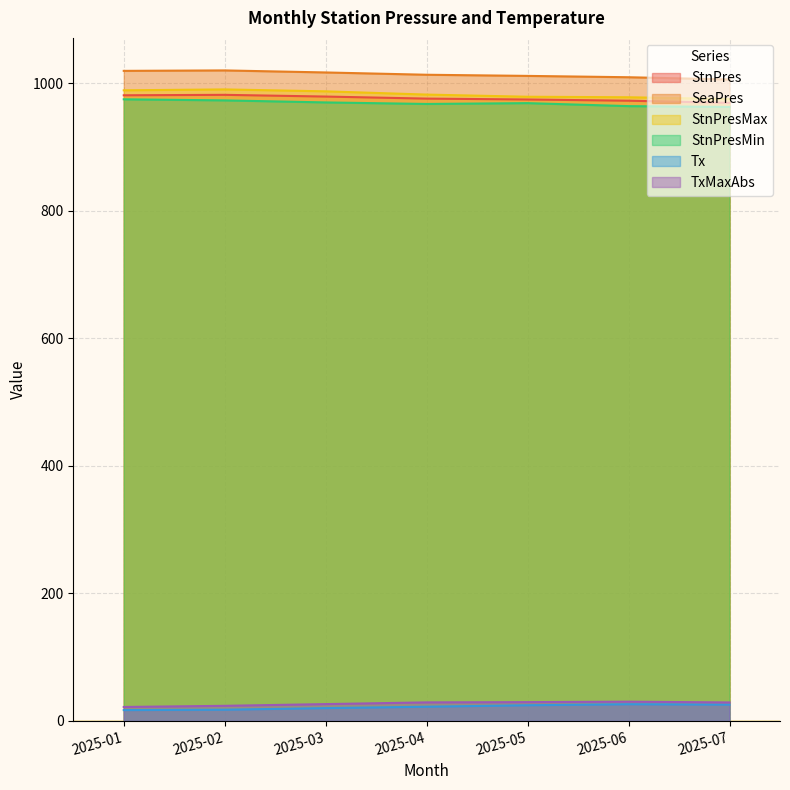

How many data points does each series have?

7